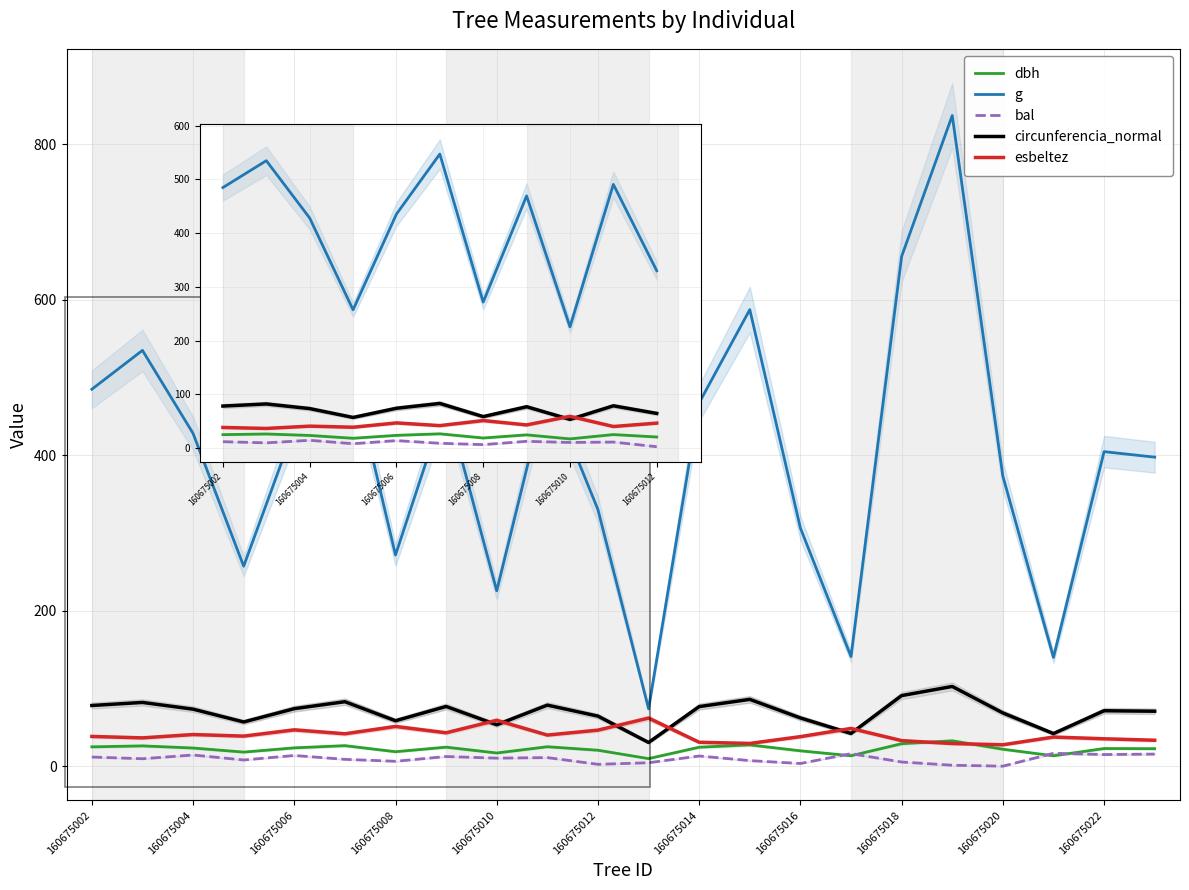

How many interior local valleys does the circunferencia_normal series have?

6